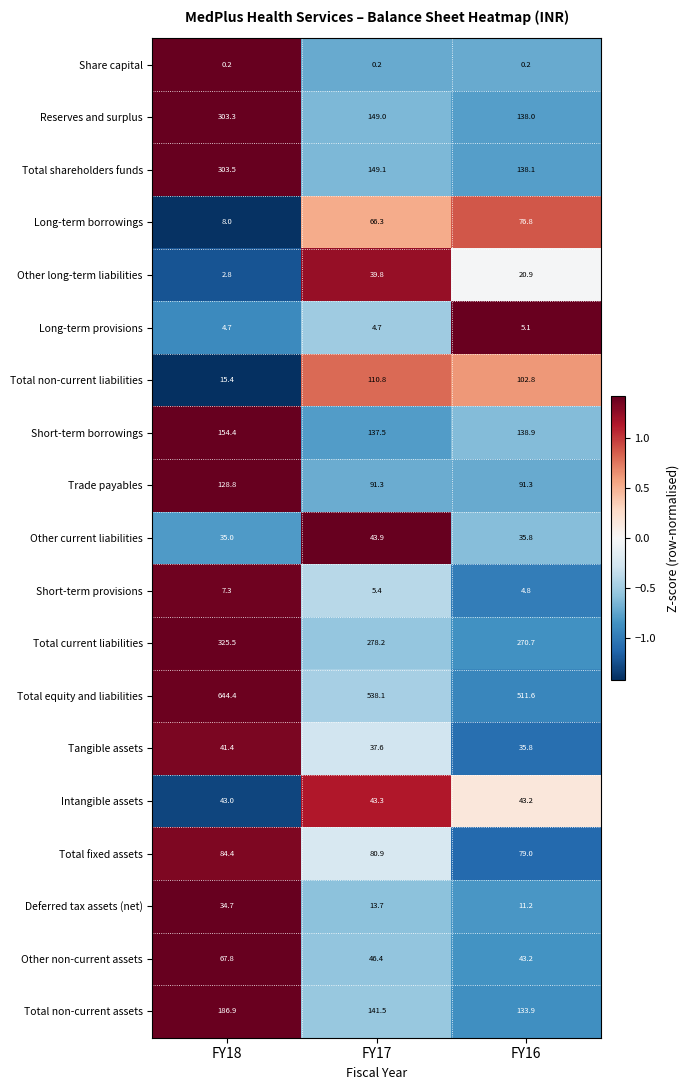

Where does the Total non-current assets series first go above 141?

FY18